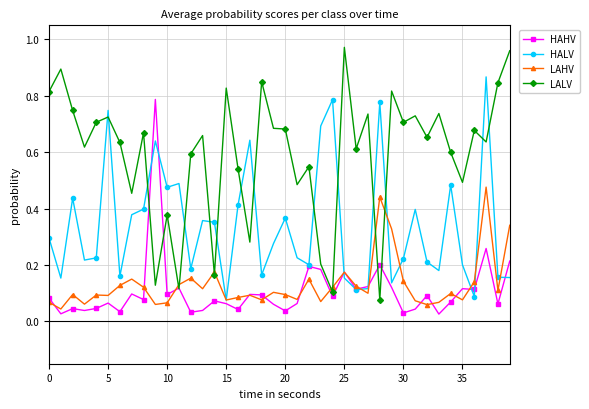

True or false: HAHV has more than 0 points higher than both neighbors.

True